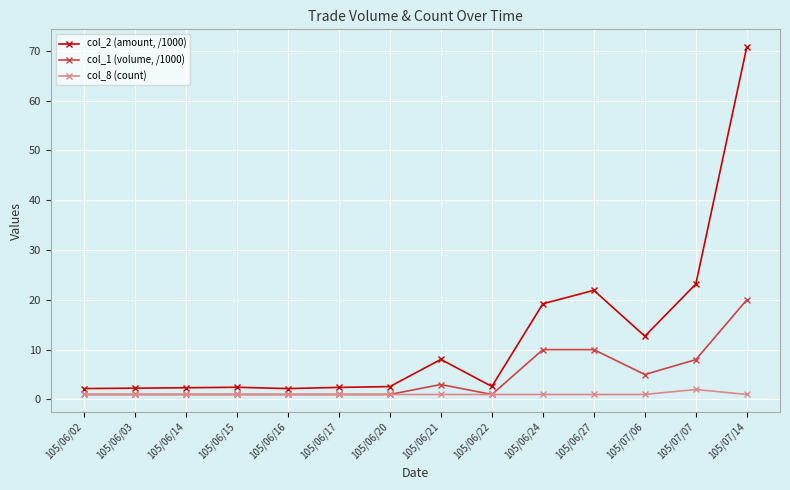

What is the label of the 14th point from the left?

105/07/14